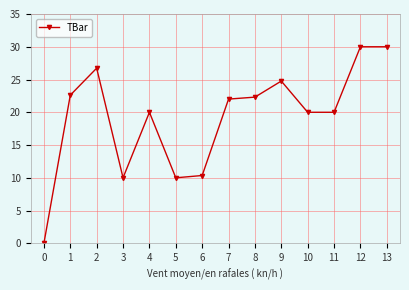

At which category does the data reach its first local valley?

3